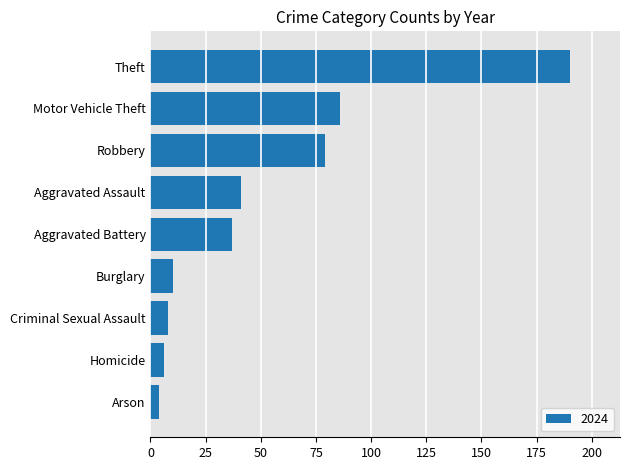

What is the difference between the maximum and second lowest values?

184